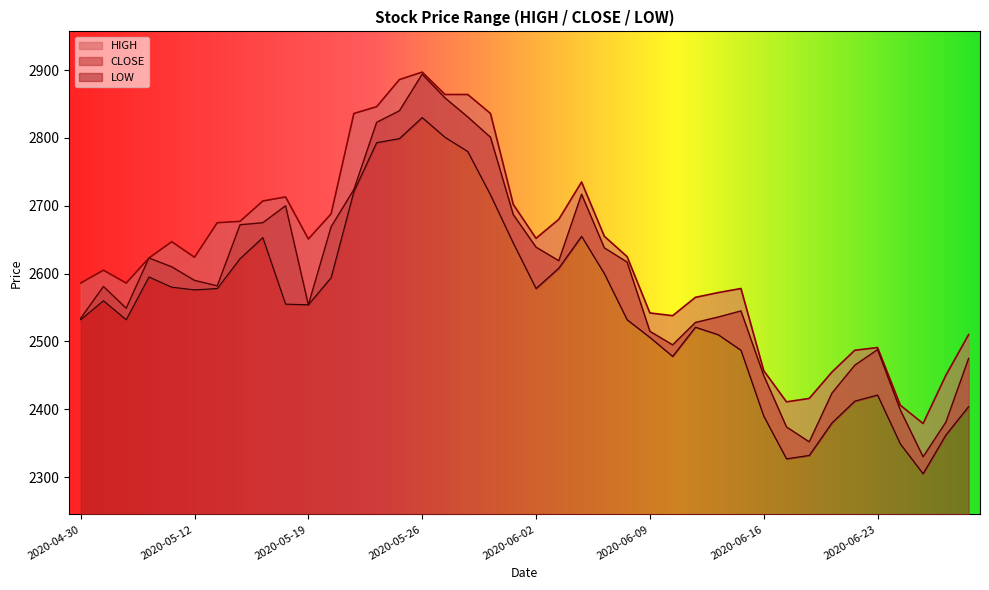

In LOW, how many points are higher than both neighbors (excluding endpoints)?

7